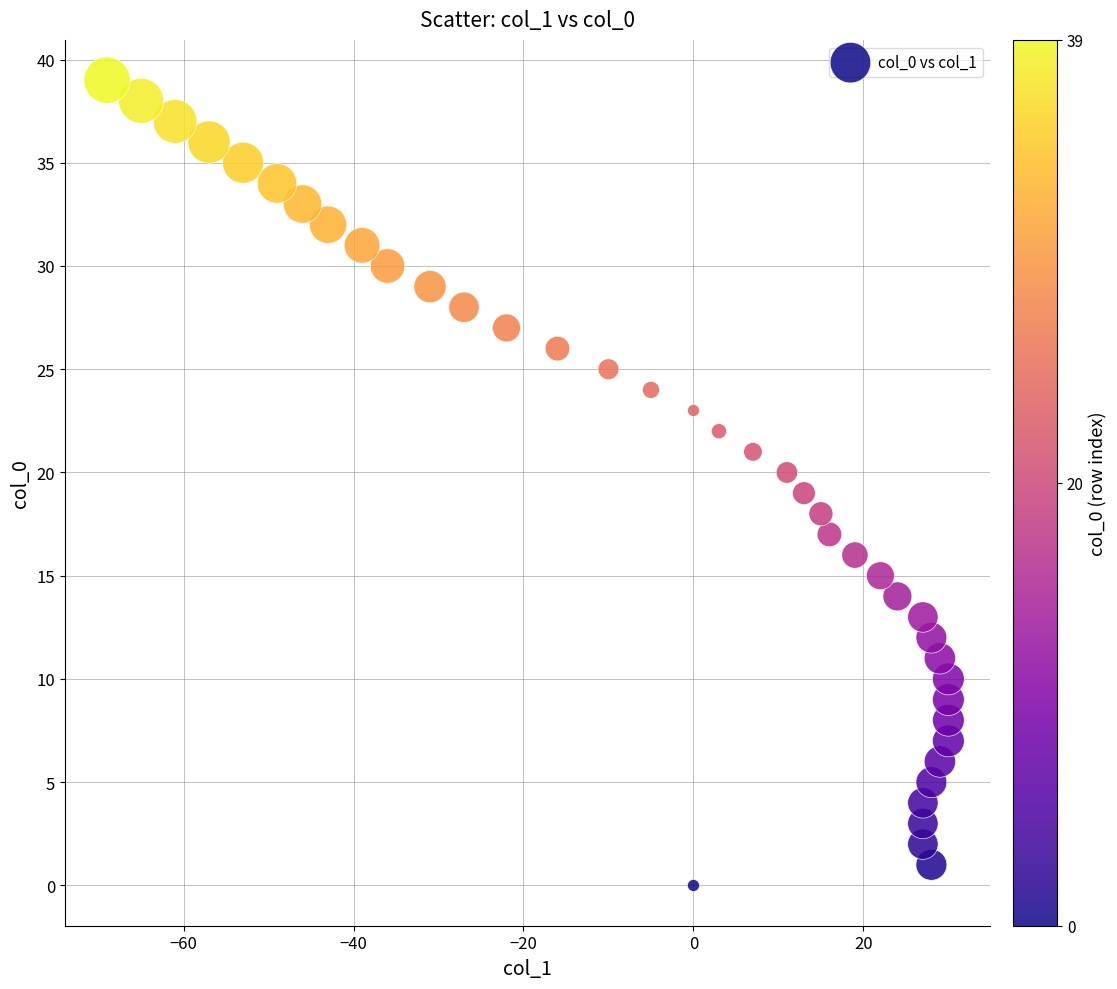

What is the range of Y values (max minus min)?

39